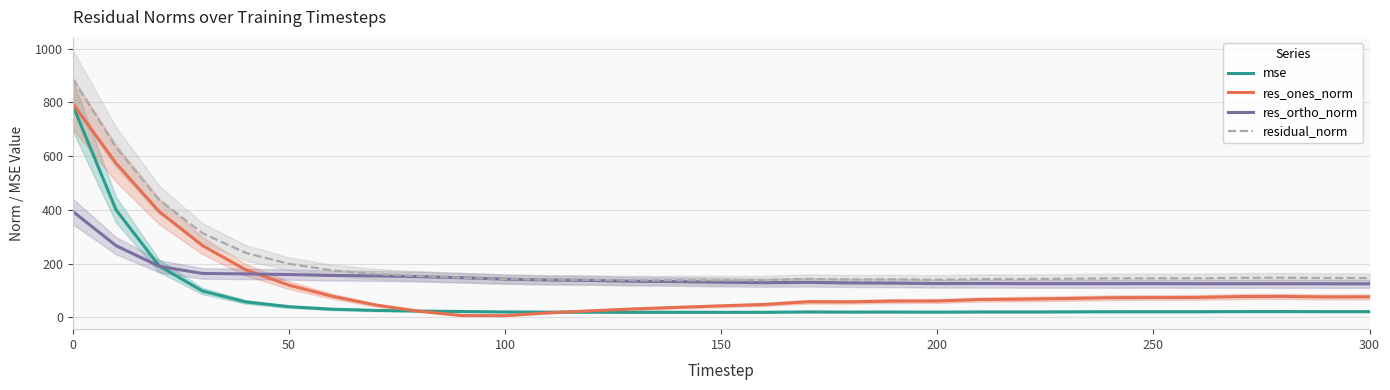

True or false: mse and residual_norm cross at least once.

False